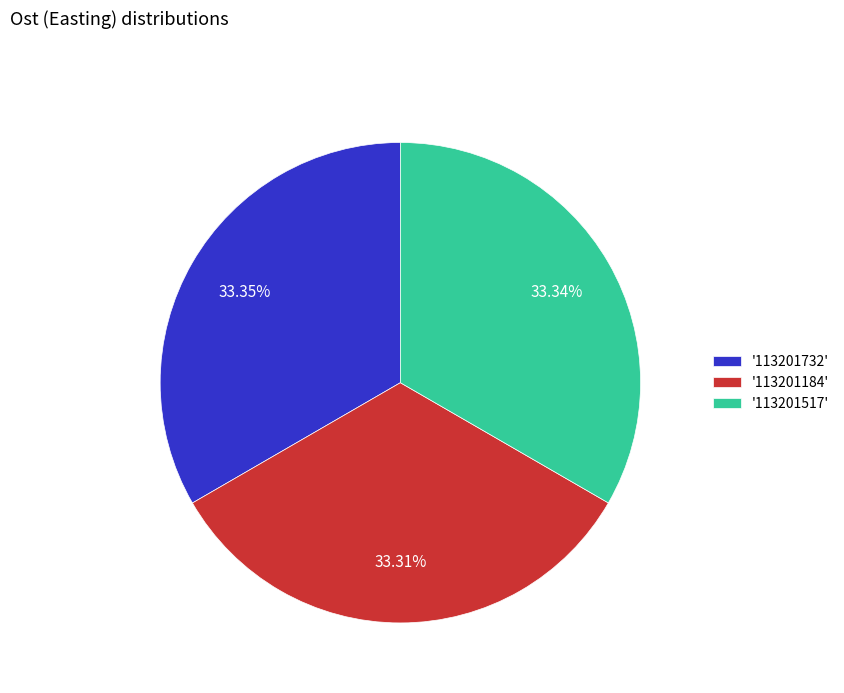

Do '113201184' and '113201517' together represent more than half of the pie?

Yes